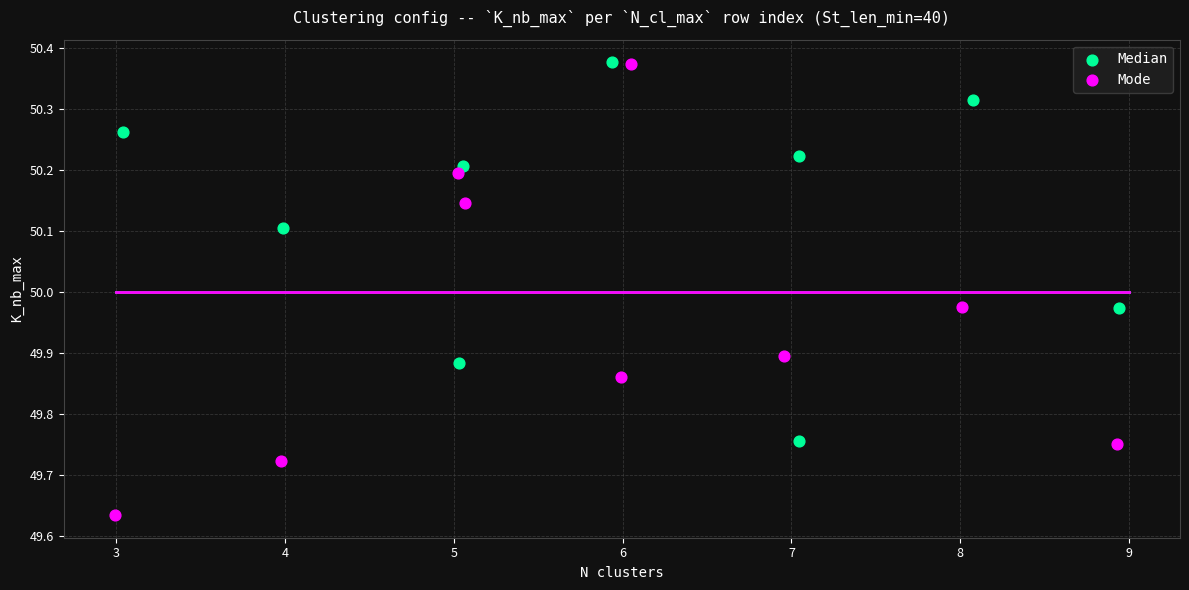

What are all the series names shown in the legend?

Median, Mode